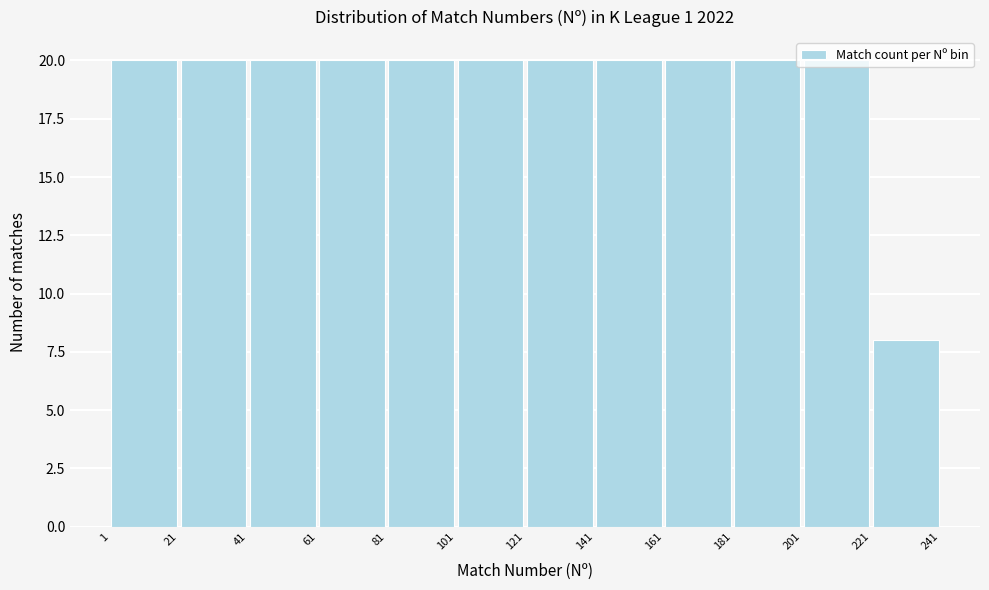

Reading left to right, transcribe this chart: for each bar, give the range it covers on the x-axis and its height. The values are not printed on the chart, so give them approximately, as read against the axis.

1 to 21: 20
21 to 41: 20
41 to 61: 20
61 to 81: 20
81 to 101: 20
101 to 121: 20
121 to 141: 20
141 to 161: 20
161 to 181: 20
181 to 201: 20
201 to 221: 20
221 to 241: 8